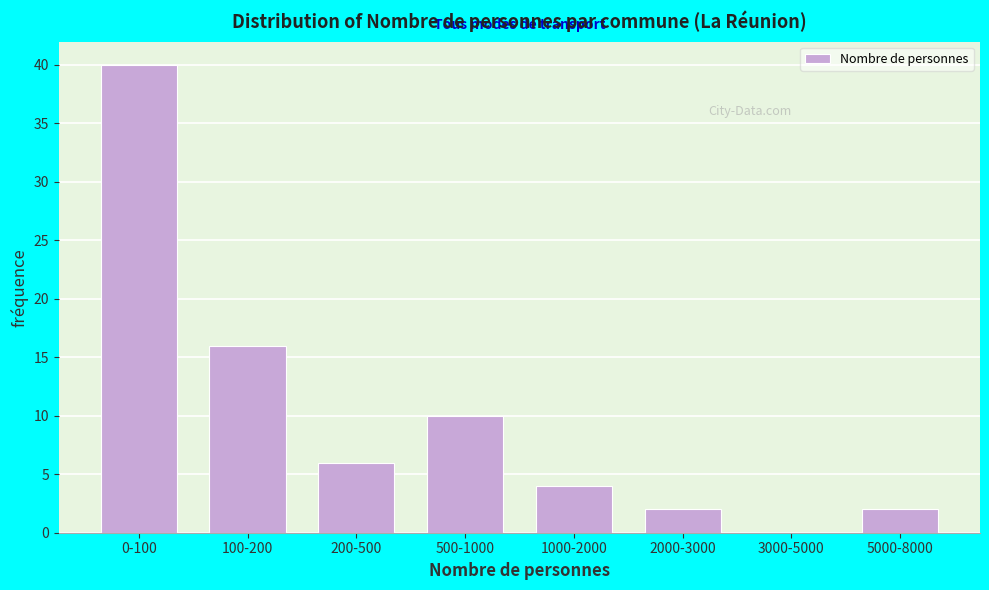

Reading right to left, list all the values displayed in this chart.

5000-8000=2	3000-5000=0	2000-3000=2	1000-2000=4	500-1000=10	200-500=6	100-200=16	0-100=40